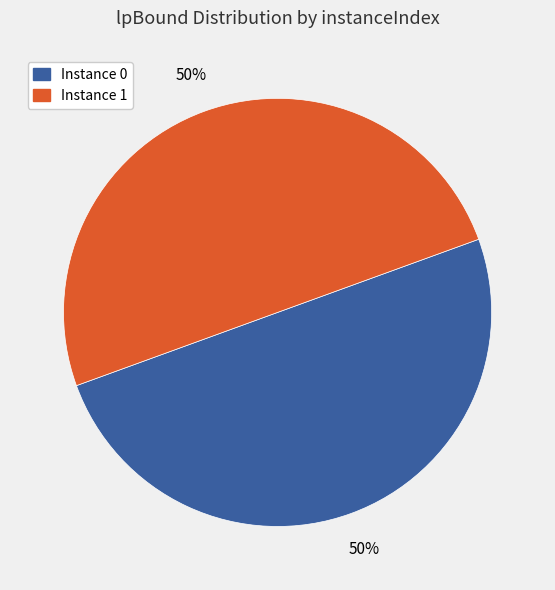

To the nearest percent, what is the average slice percentage?

50%